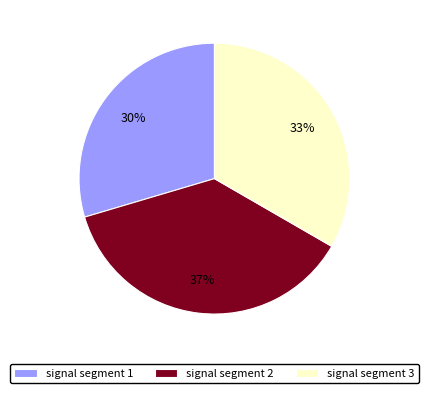

Is the sum of signal segment 3 and signal segment 1 greater than half?

Yes